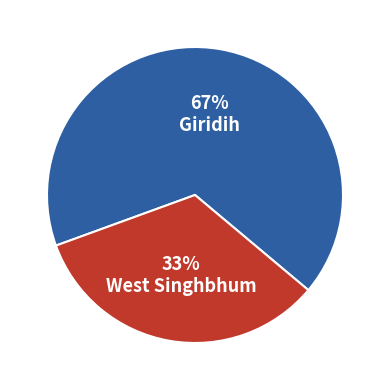

What is the ratio of the value at West Singhbhum to the value at Giridih?

0.5